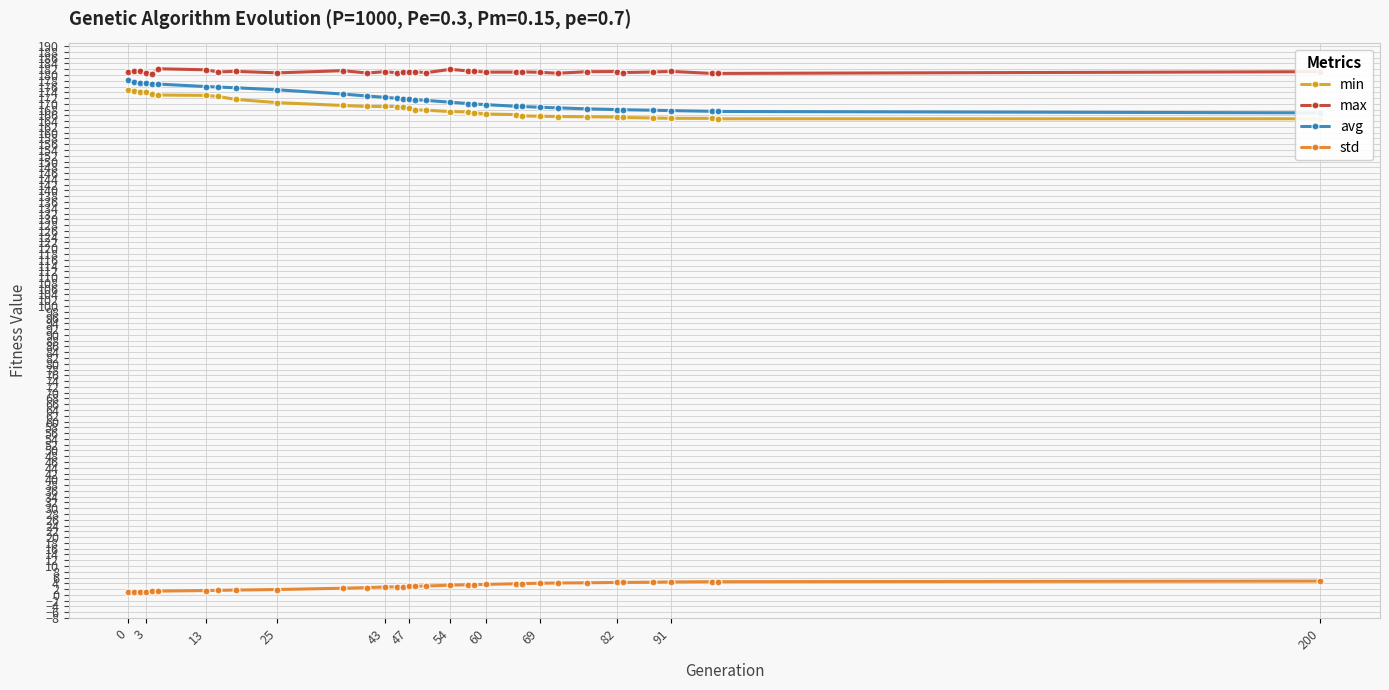

True or false: max has a value of 181.2 at 82.

True